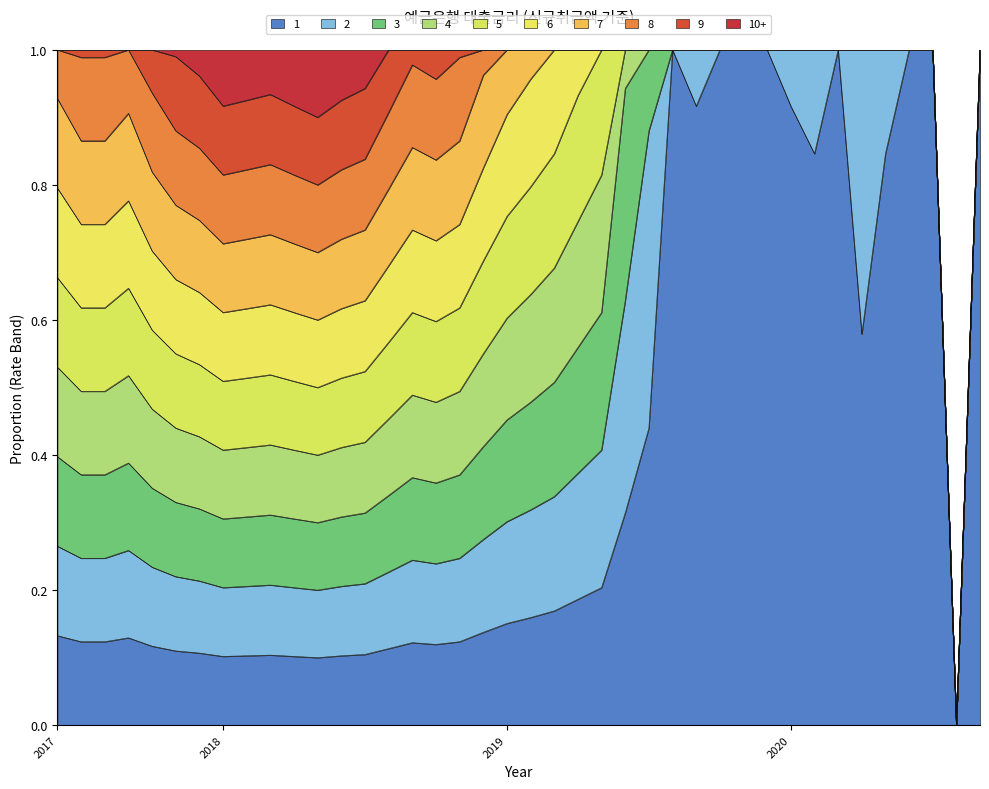

What is the total value across all series at 2019?

1.0